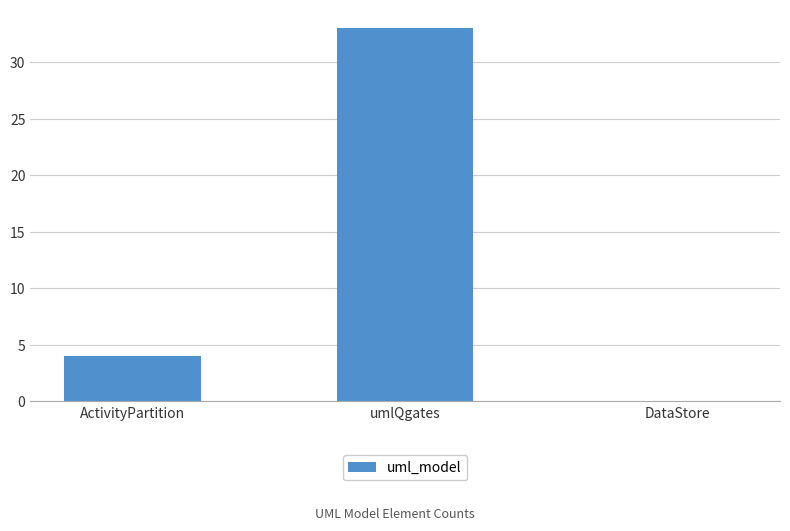

The value at umlQgates is 33. True or false?

True